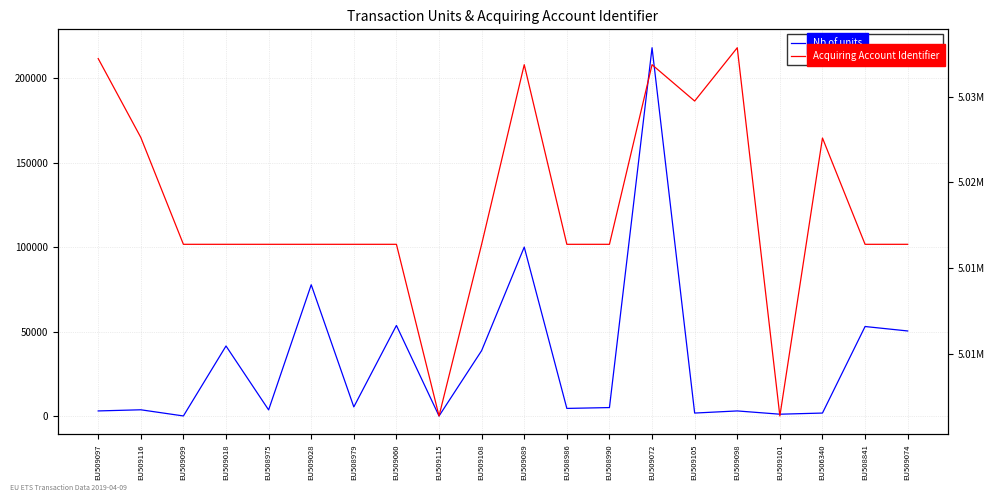

True or false: Acquiring Account Identifier and Nb of units cross at least once.

False